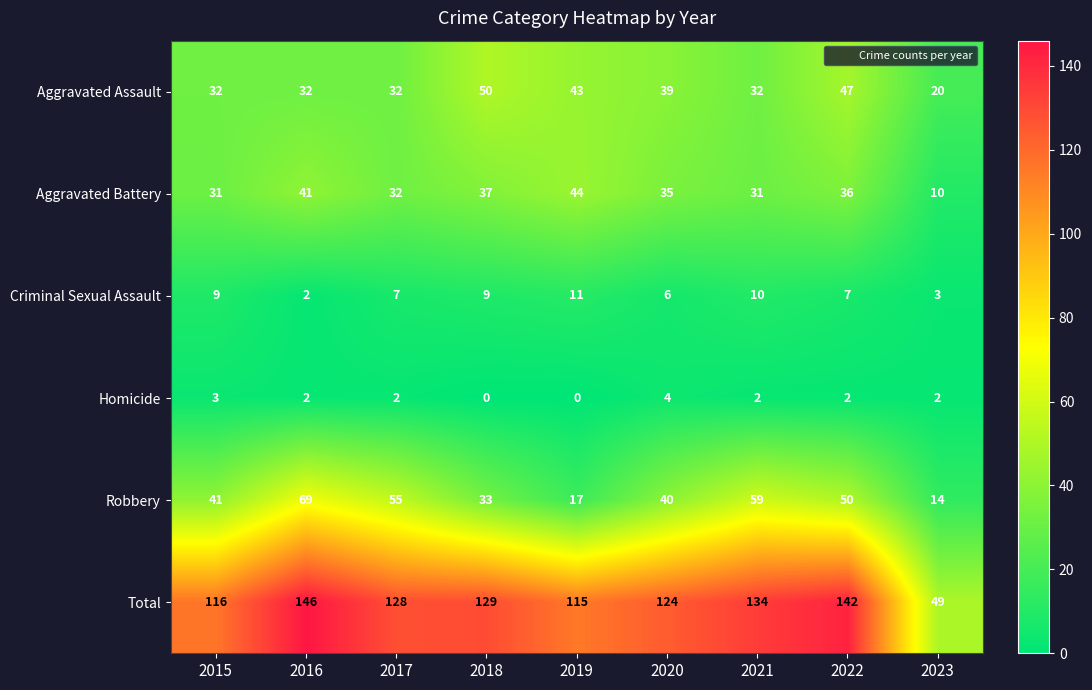

What is the greatest value displayed?

146